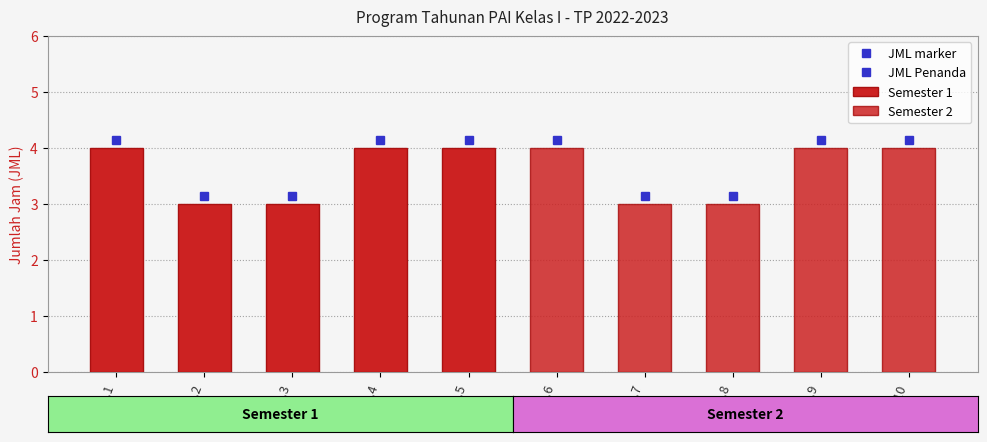

Which category has the highest value in the Semester 1 series?

1.1